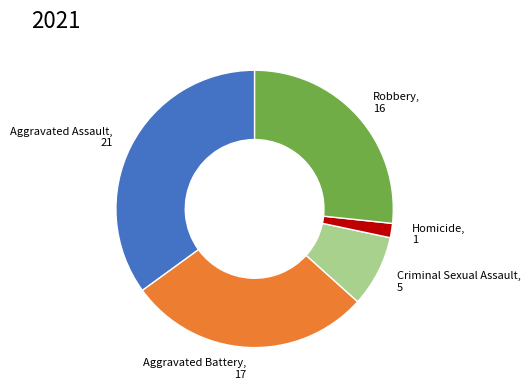

Is there a majority slice in this chart?

No